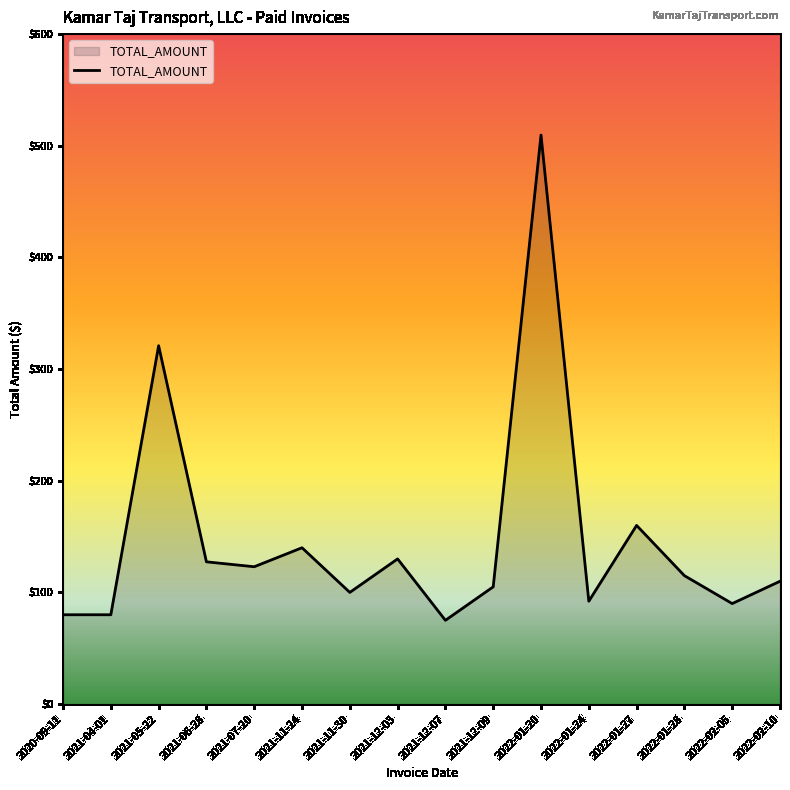

What position from the right is 2021-11-30?

10